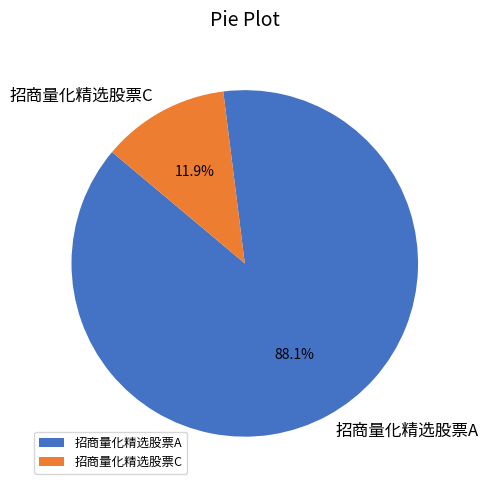

How many segments does this pie chart have?

2